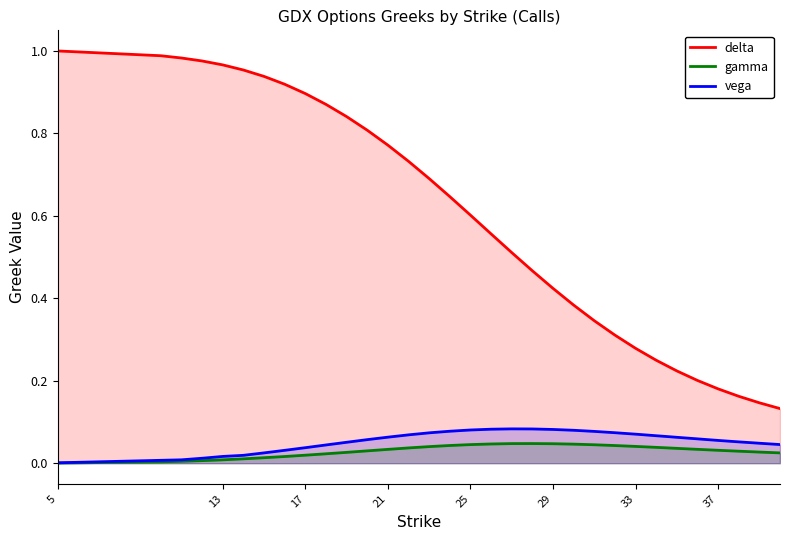

How many distinct data groups are displayed?

3